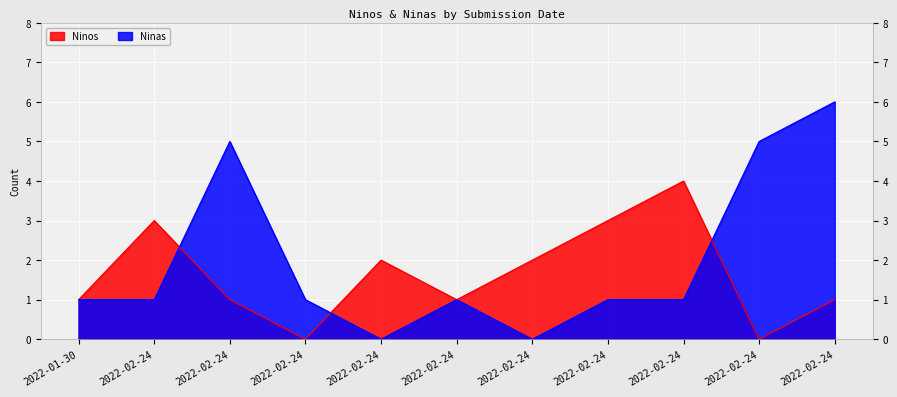

True or false: Ninos and Ninas cross at least once.

True